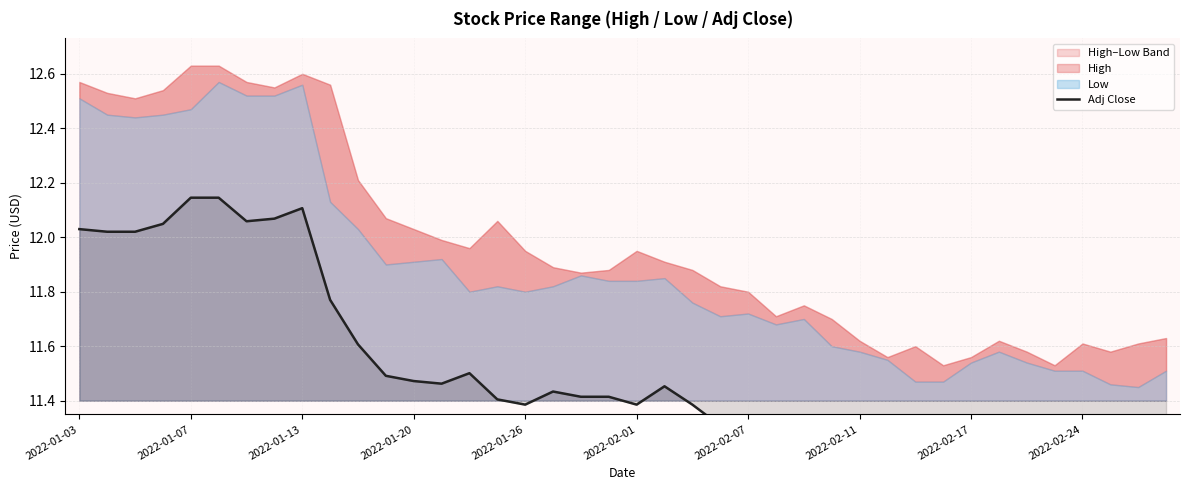

What value does the data have at 22?

11.4